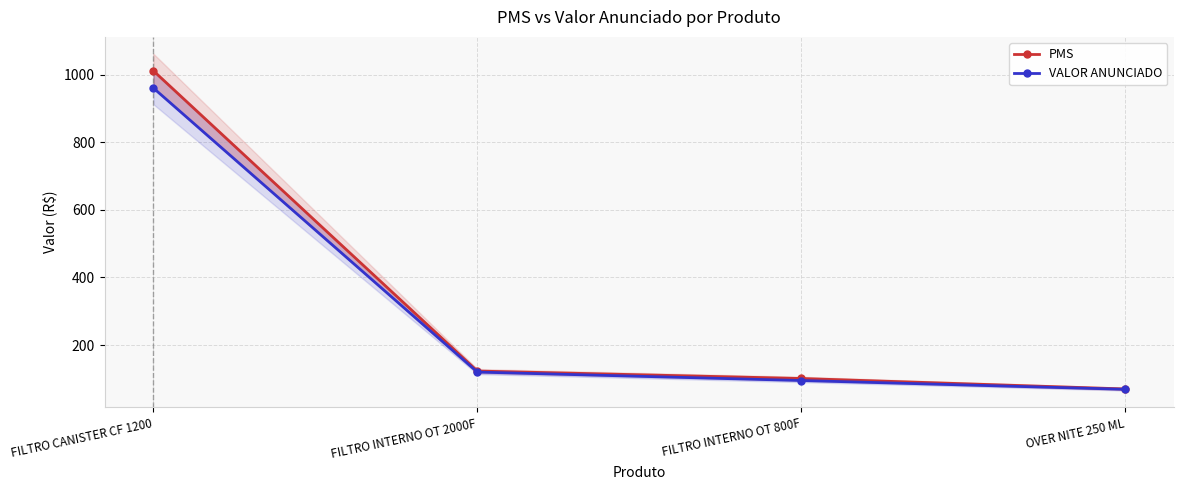

Is it true that VALOR ANUNCIADO equals 204 at FILTRO INTERNO OT 2000F?

False